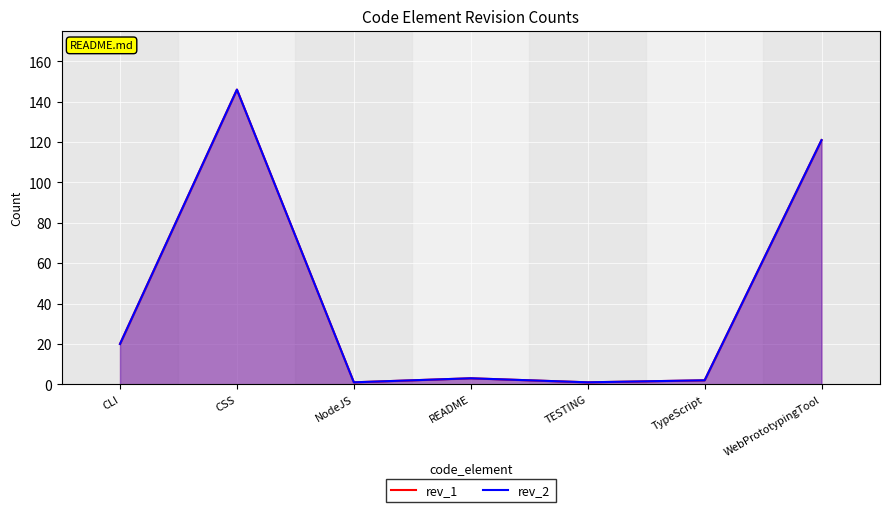

Reading right to left, extract all data points from this chart.

rev_1: WebPrototypingTool=121	TypeScript=2	TESTING=1	README=3	NodeJS=1	CSS=146	CLI=20
rev_2: WebPrototypingTool=121	TypeScript=2	TESTING=1	README=3	NodeJS=1	CSS=146	CLI=20